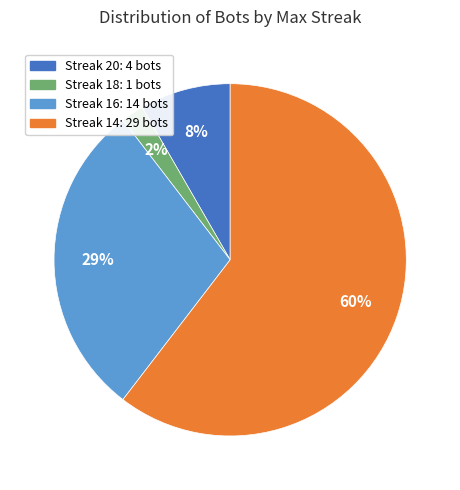

Does any single category account for the majority?

Yes